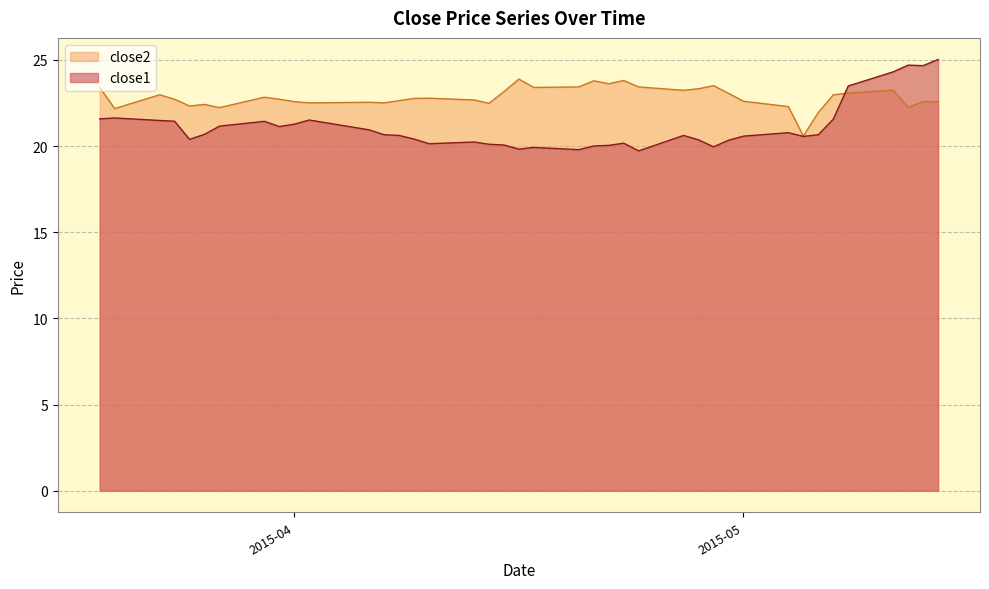

At which category is the sum across all series the highest?

2015-05-14